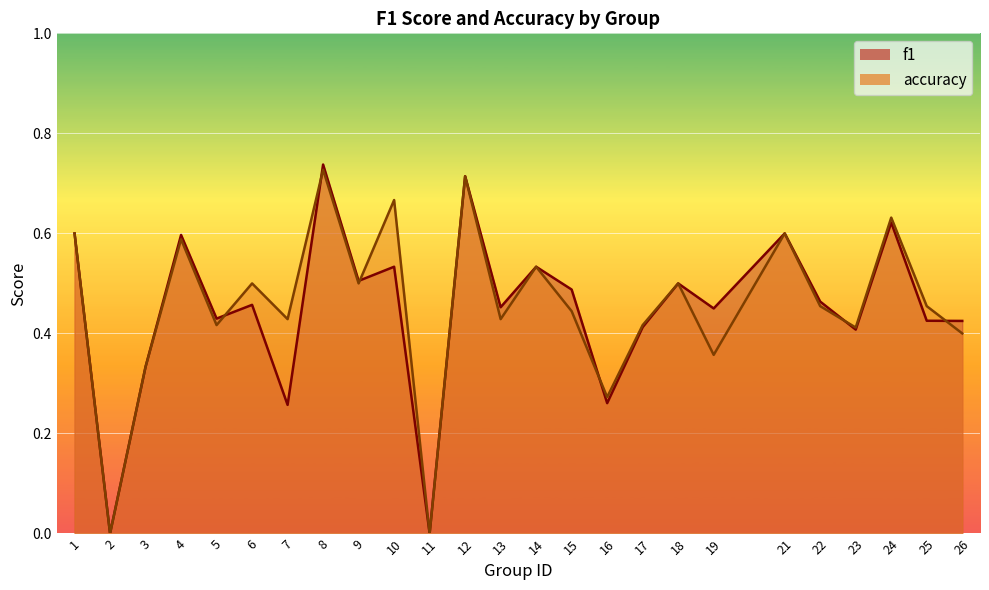

At how many categories does at least one series exceed 0?

23